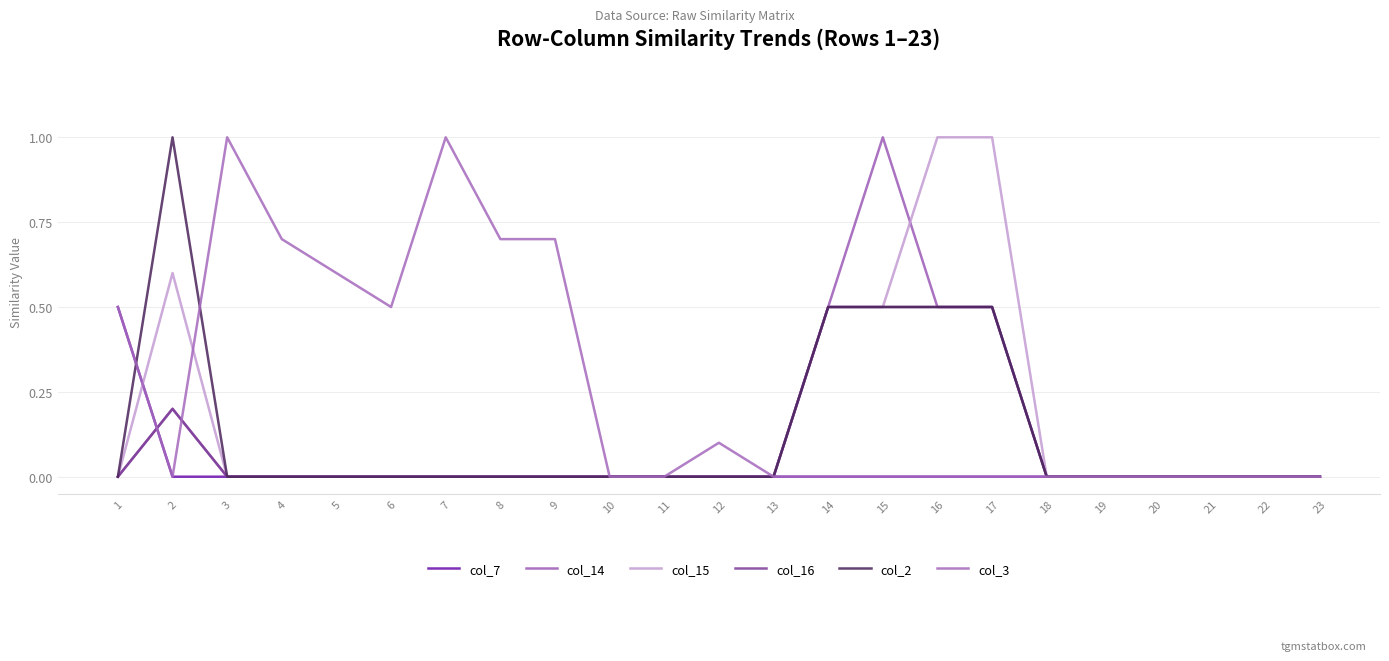

Rank the series by their maximum value, from highest to lowest.

col_14, col_15, col_2, col_3, col_7, col_16